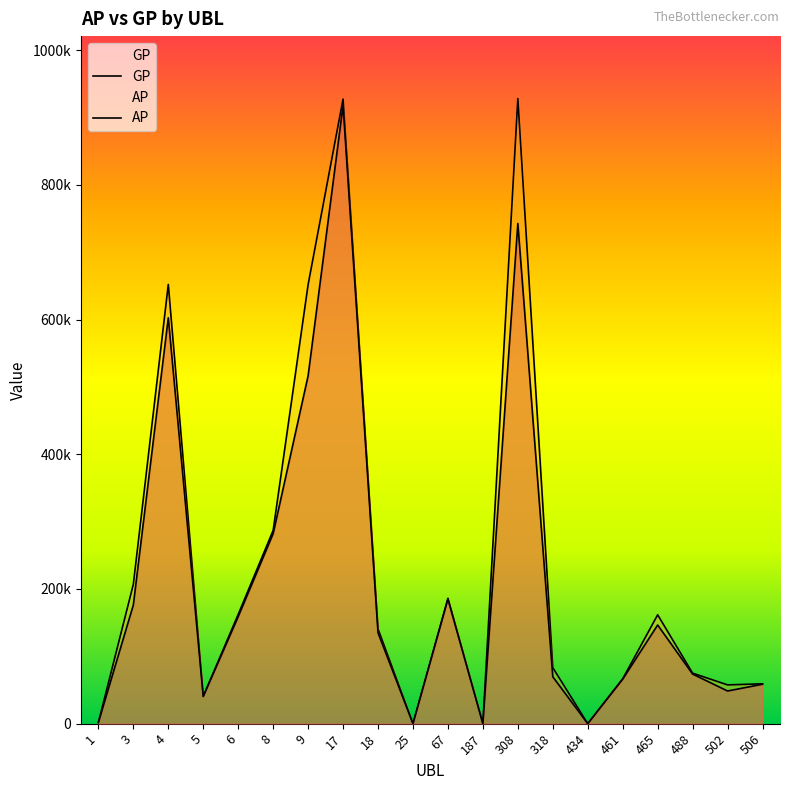

What are all the series names shown in the legend?

GP, AP